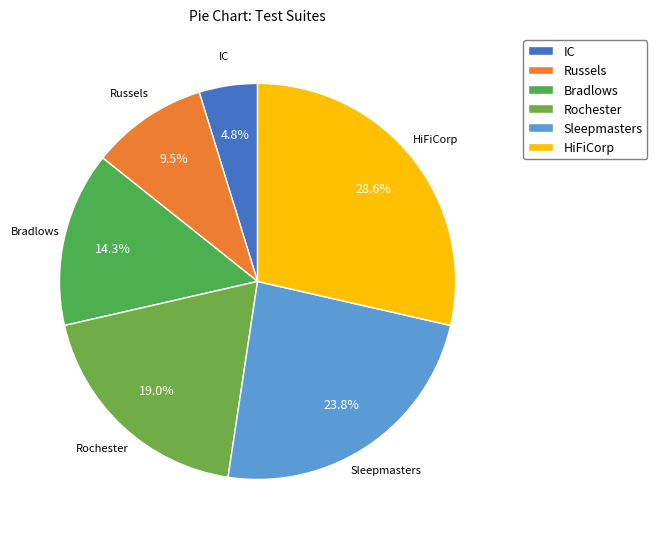

Which has a higher value, Rochester or IC?

Rochester